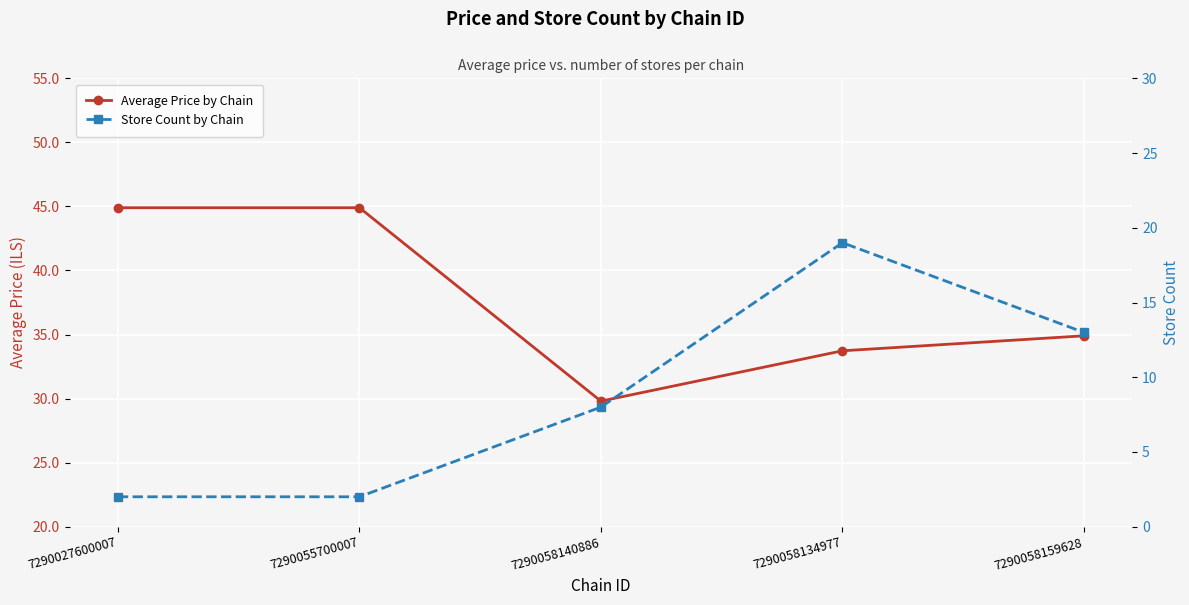

What is the label of the 5th point from the right?

7290027600007